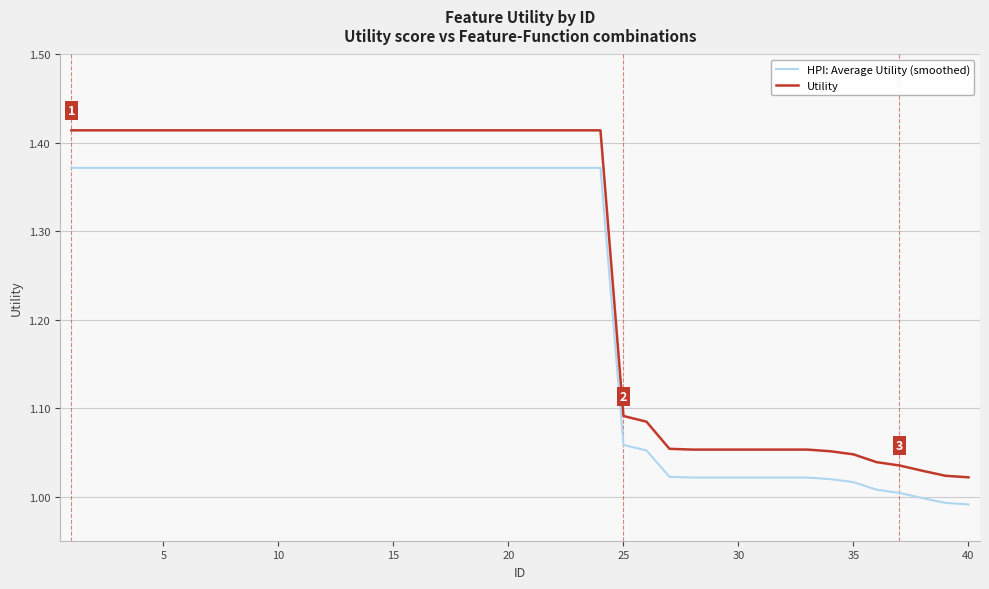

Which series has the largest total across all categories?

Utility